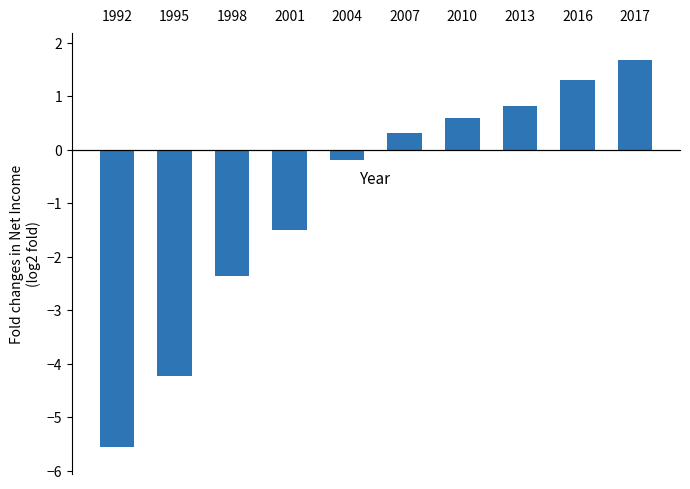

Are the bars grouped side by side (vs. stacked)?

No